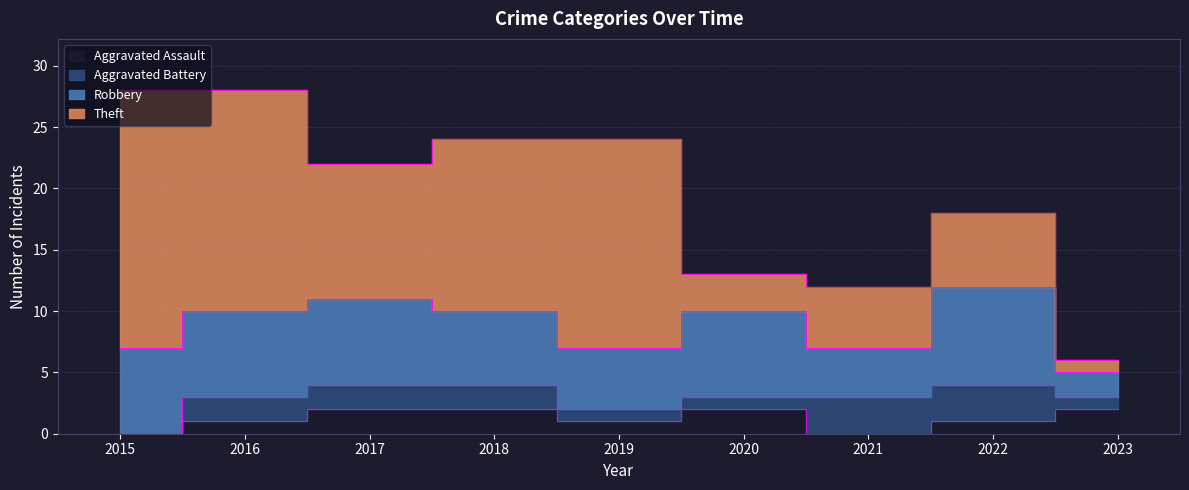

Reading left to right, transcribe all the data shown in this chart.

Aggravated Assault: 2015=0	2016=1	2017=2	2018=2	2019=1	2020=2	2021=0	2022=1	2023=2
Aggravated Battery: 2015=0	2016=2	2017=2	2018=2	2019=1	2020=1	2021=3	2022=3	2023=1
Robbery: 2015=7	2016=7	2017=7	2018=6	2019=5	2020=7	2021=4	2022=8	2023=2
Theft: 2015=21	2016=18	2017=11	2018=14	2019=17	2020=3	2021=5	2022=6	2023=1